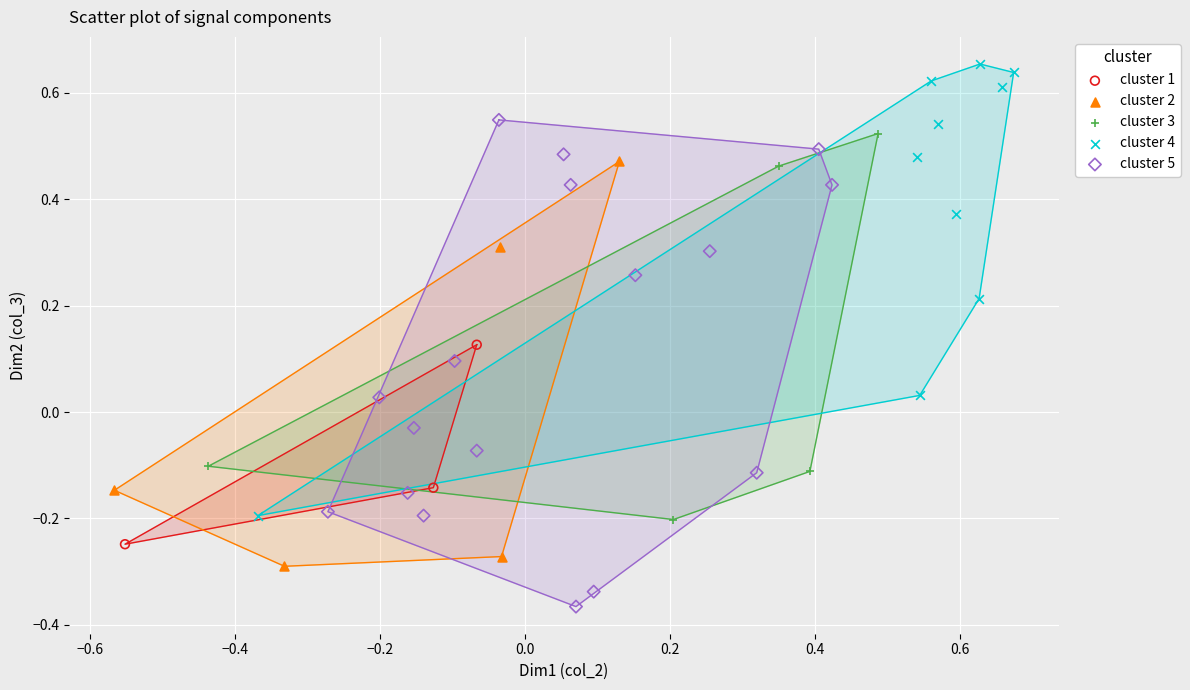

Which series reaches the maximum Y coordinate?

cluster 4